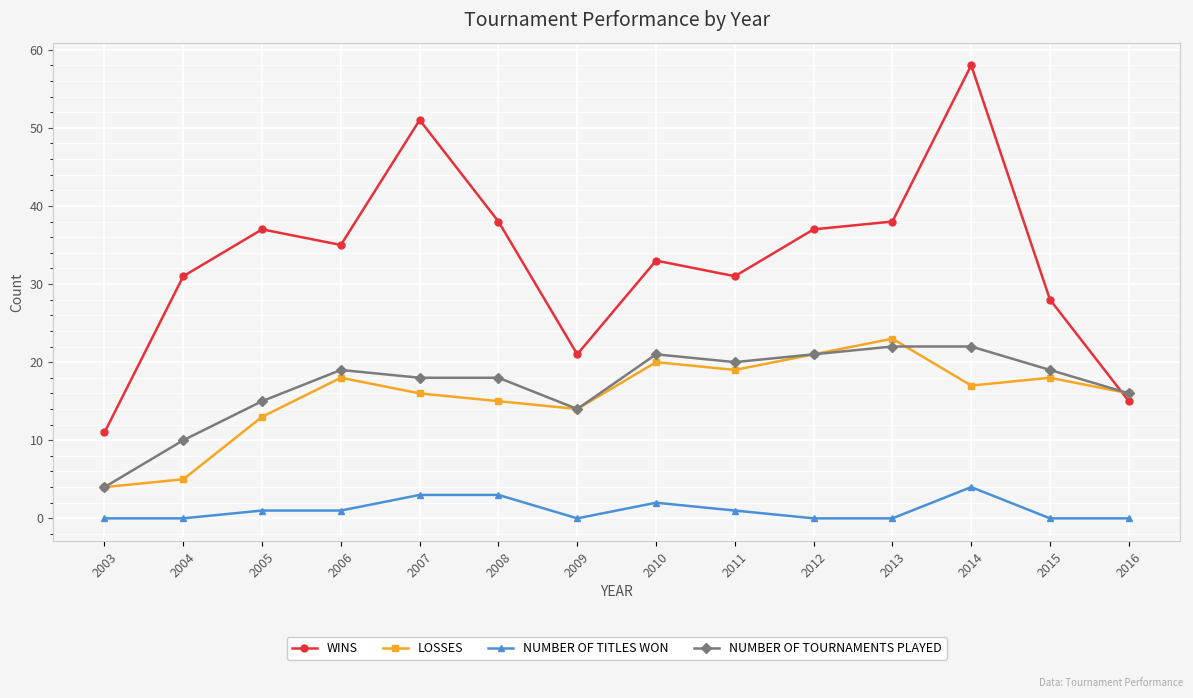

What is the sum of all NUMBER OF TITLES WON values?

15